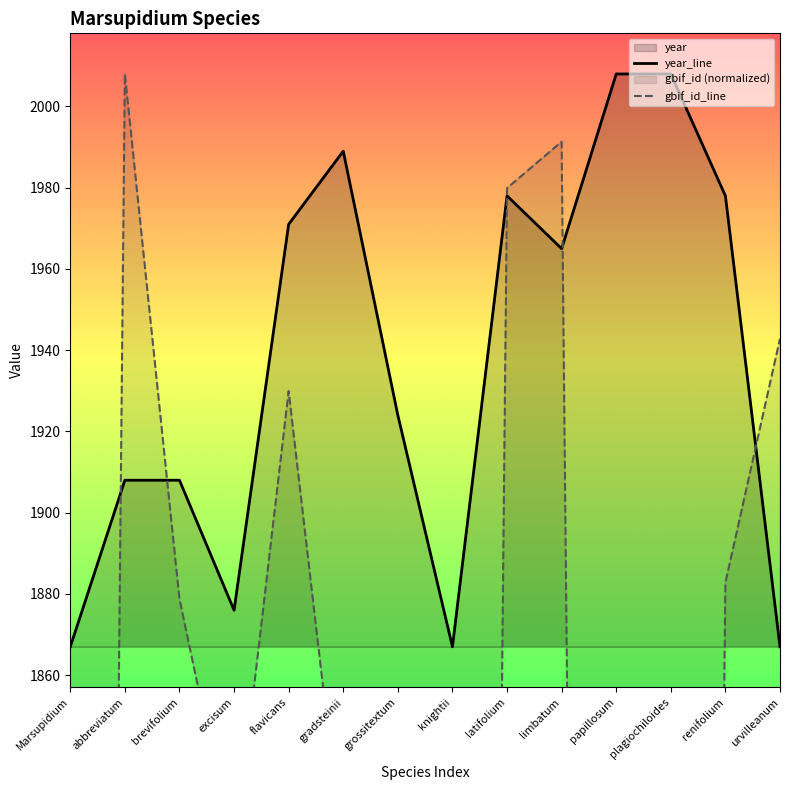

How many interior local peaks does the gbif_id series have?

4